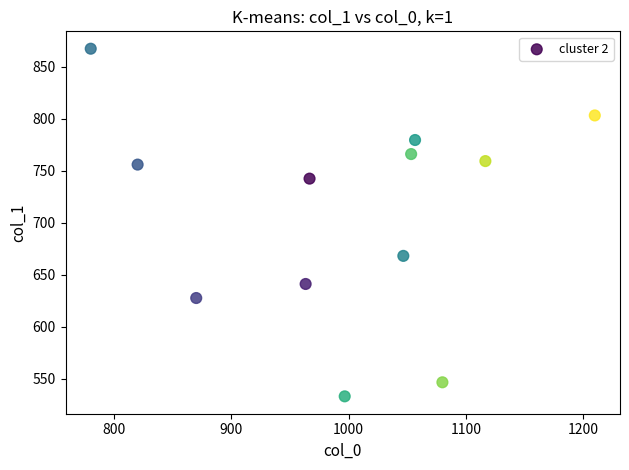

What is the range of X values (max minus min)?

430.0